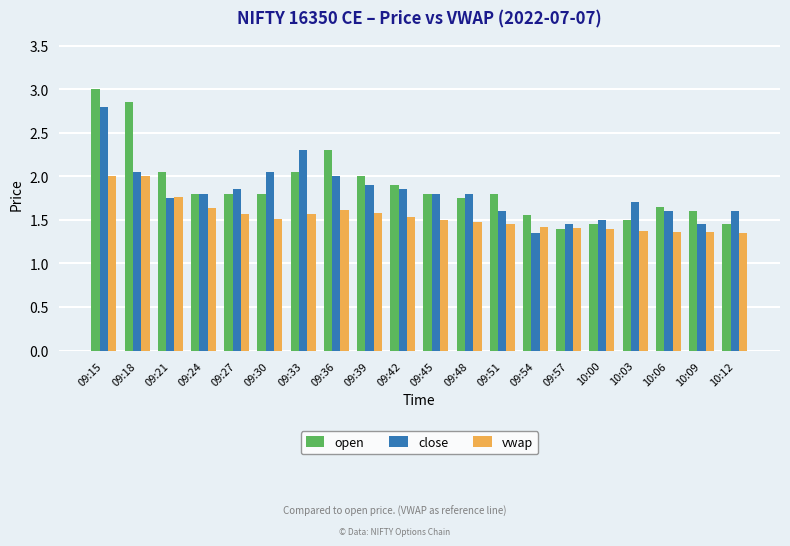

Does the chart contain any negative values?

No